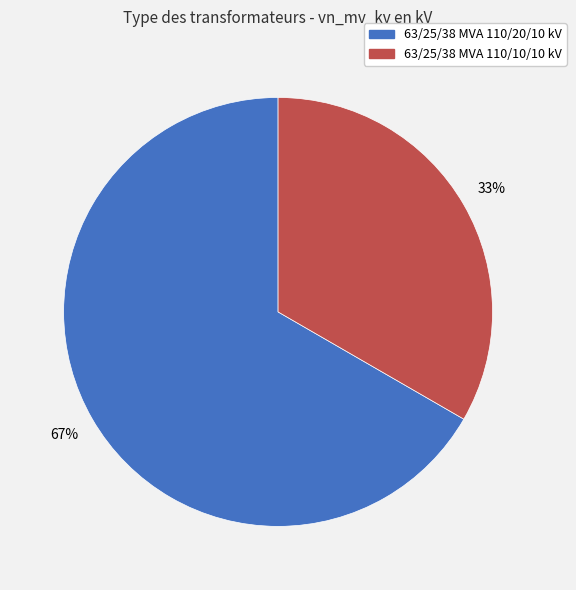

Is the sum of 63/25/38 MVA 110/20/10 kV and 63/25/38 MVA 110/10/10 kV greater than half?

Yes